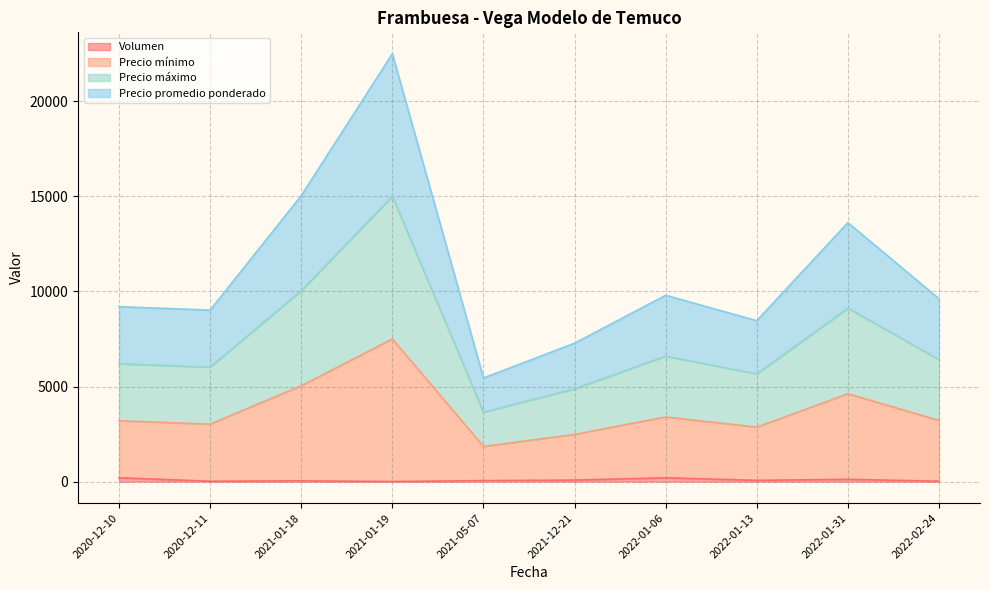

How many lines are shown in the chart?

4